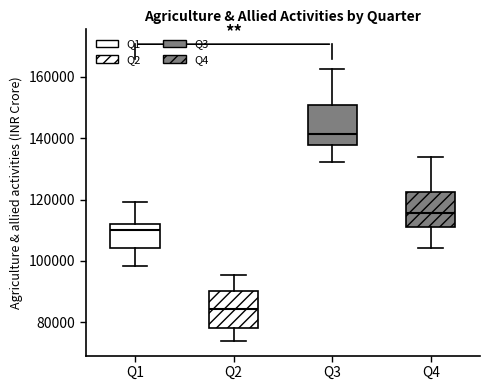

Reading left to right, transcribe this box plot: for each box, give where its median line is, the range the box spans, and where its two whiskers end, as read against the y-axis. The values are not printed on the chart, so give them approximately, as read against the axis.

Q1: median 110000, box 104000 to 112000, whiskers 98000 to 120000
Q2: median 84000, box 78000 to 90000, whiskers 74000 to 96000
Q3: median 142000, box 138000 to 150000, whiskers 132000 to 162000
Q4: median 116000, box 112000 to 122000, whiskers 104000 to 134000